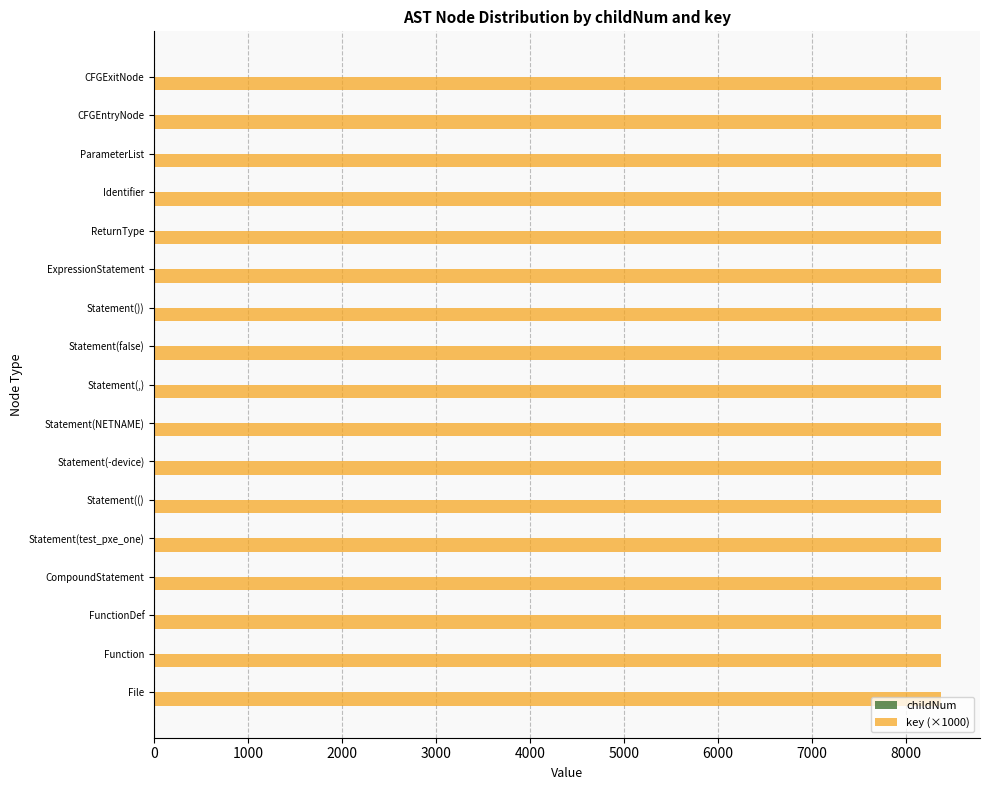

The value of key (×1000) at FunctionDef is 8367.0. True or false?

True